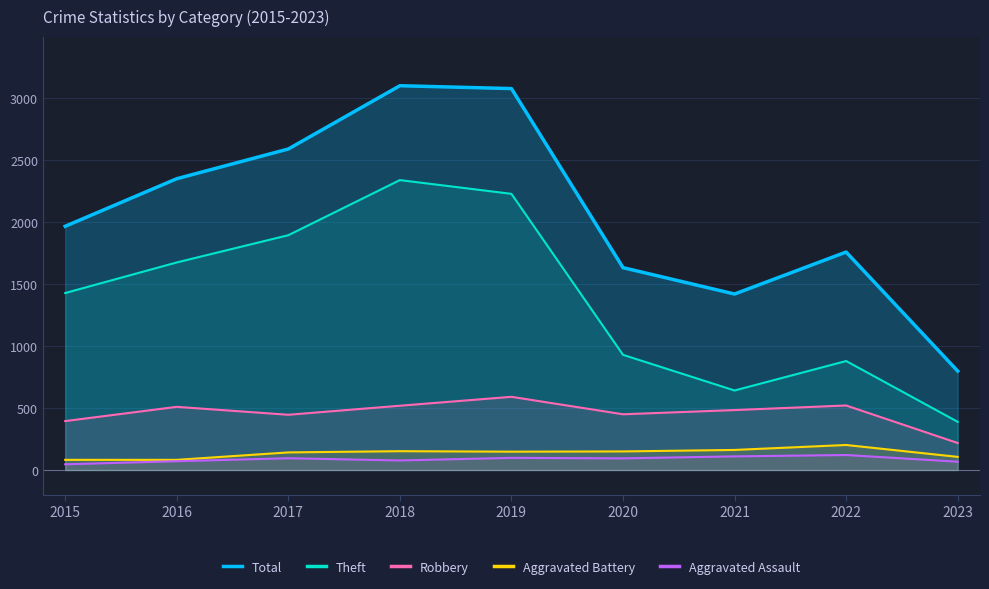

What is the value of the Robbery point at the 7th from the left?

484